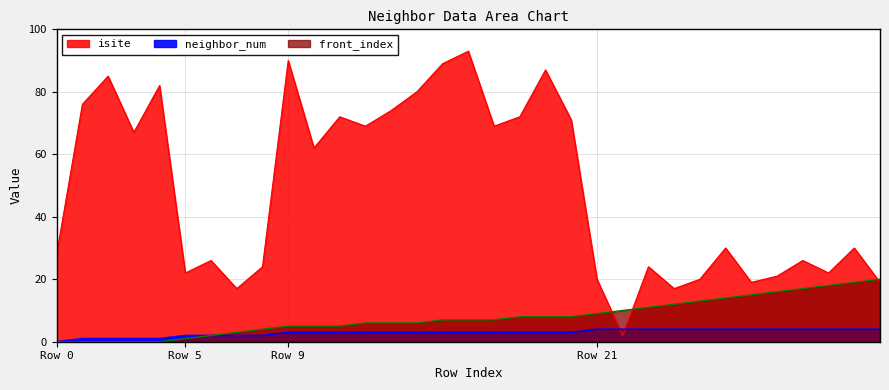

How many lines are shown in the chart?

3